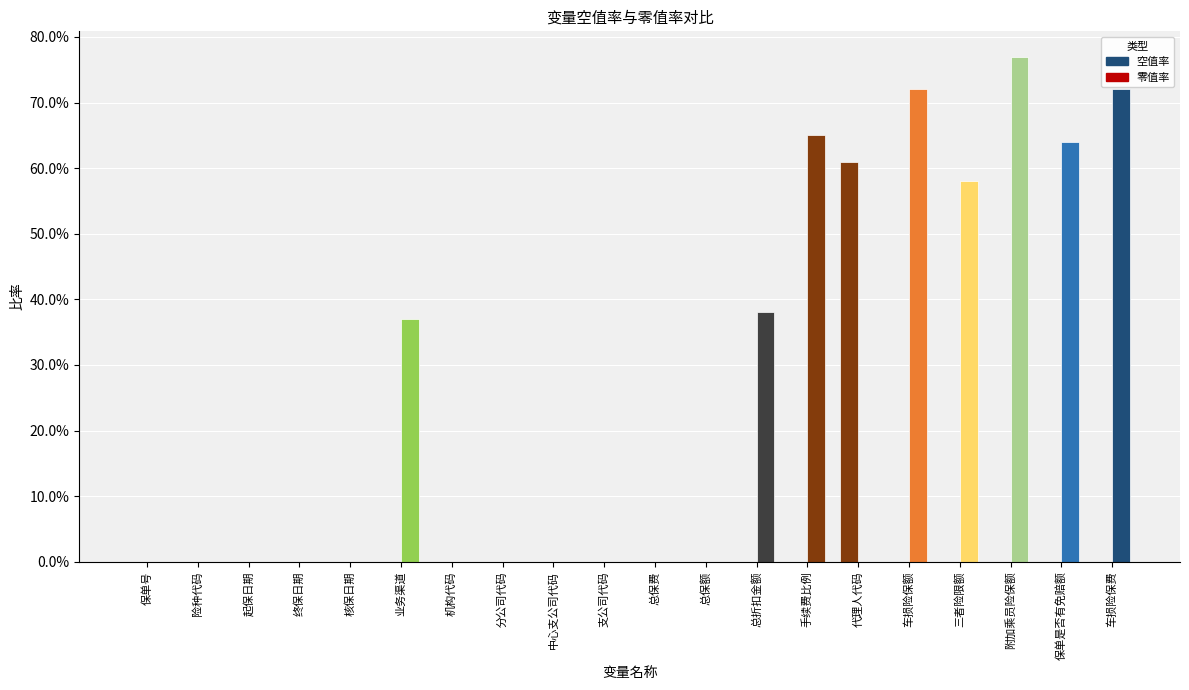

Are the bars horizontal?

No